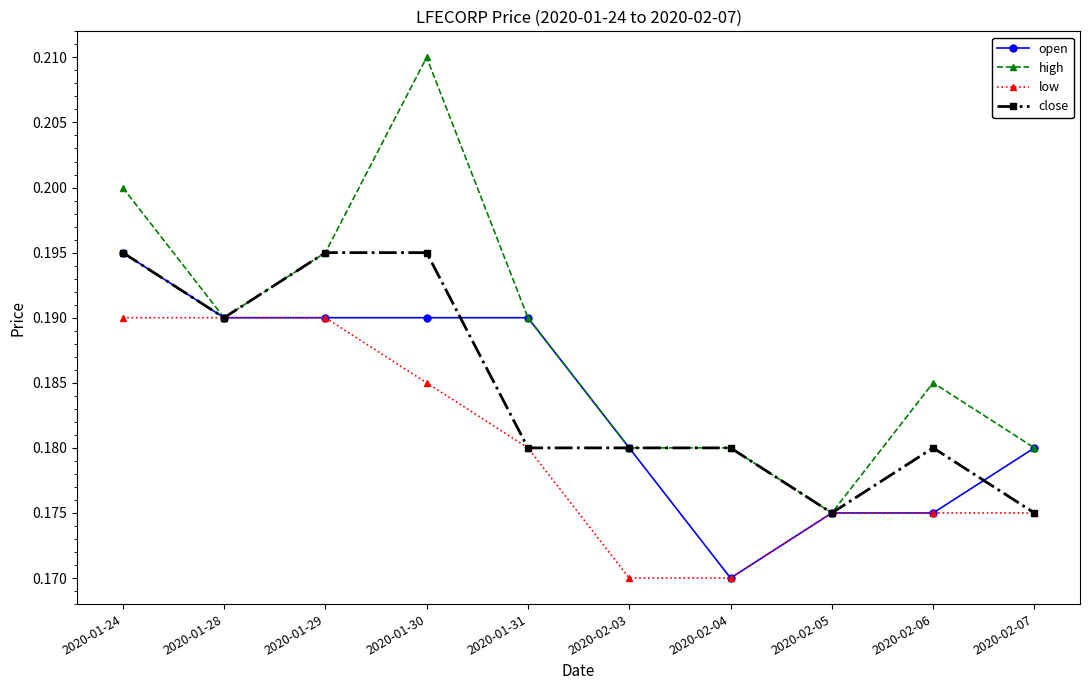

The close series shows 0.2 at 2020-02-05. True or false?

True